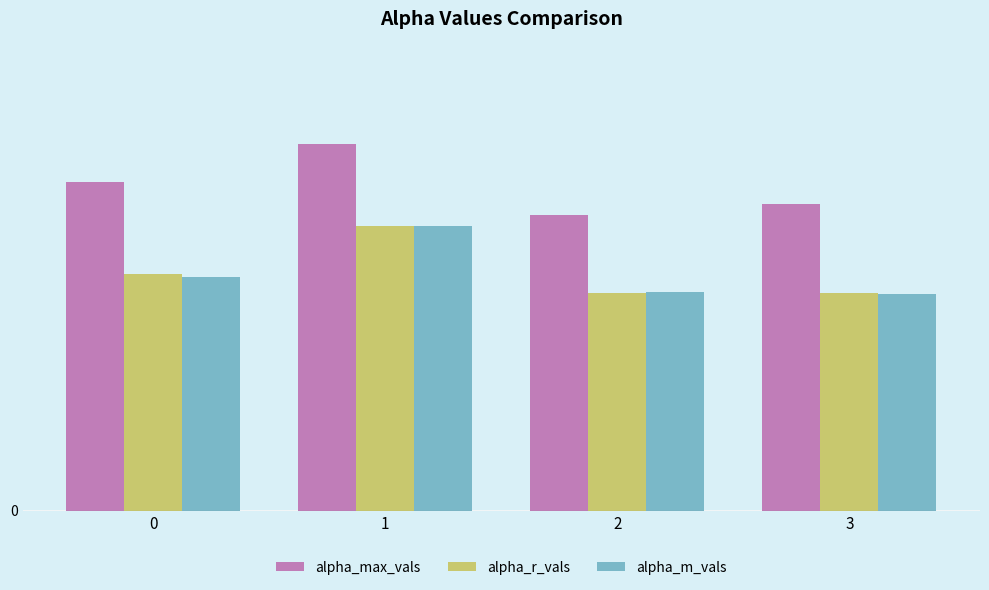

Is it true that alpha_r_vals equals 0.4 at 3?

False